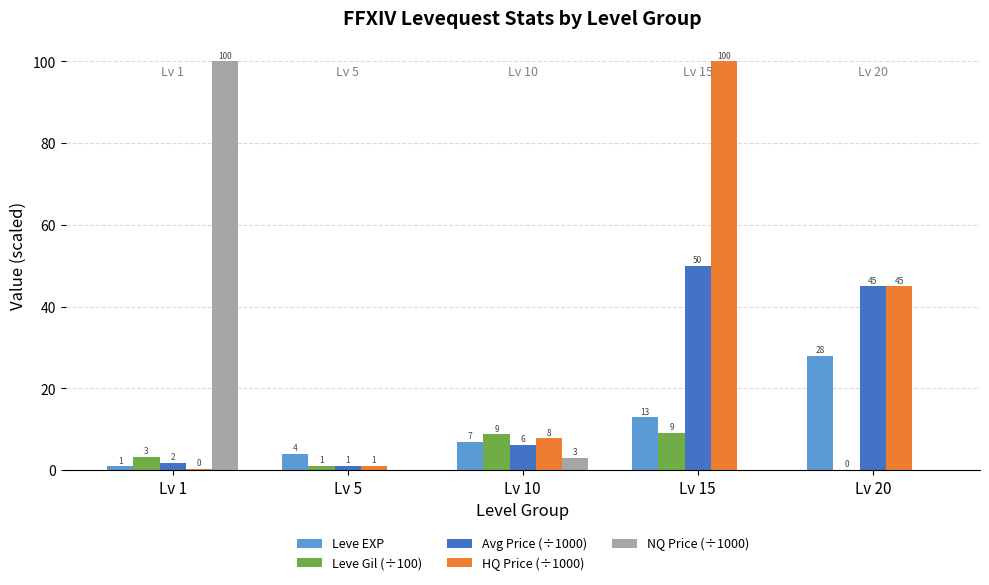

What are all the series names shown in the legend?

Leve EXP, Leve Gil (÷100), Avg Price (÷1000), HQ Price (÷1000), NQ Price (÷1000)